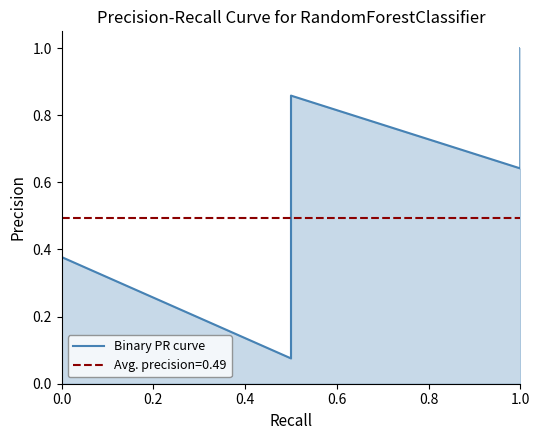

What is the sum of all values?

9.9